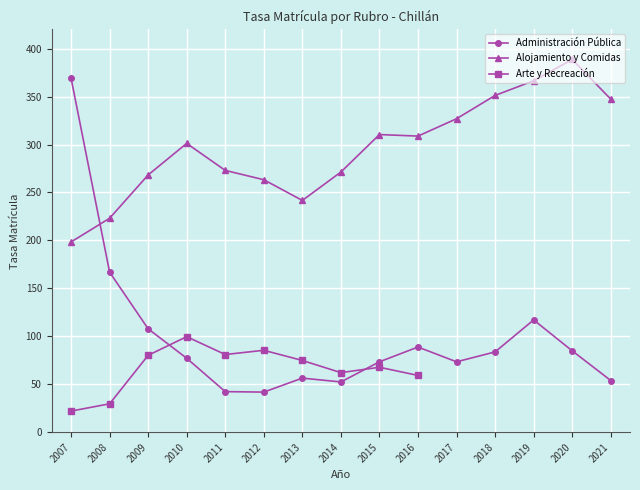

The value of Alojamiento y Comidas at 2012 is 263.3. True or false?

True